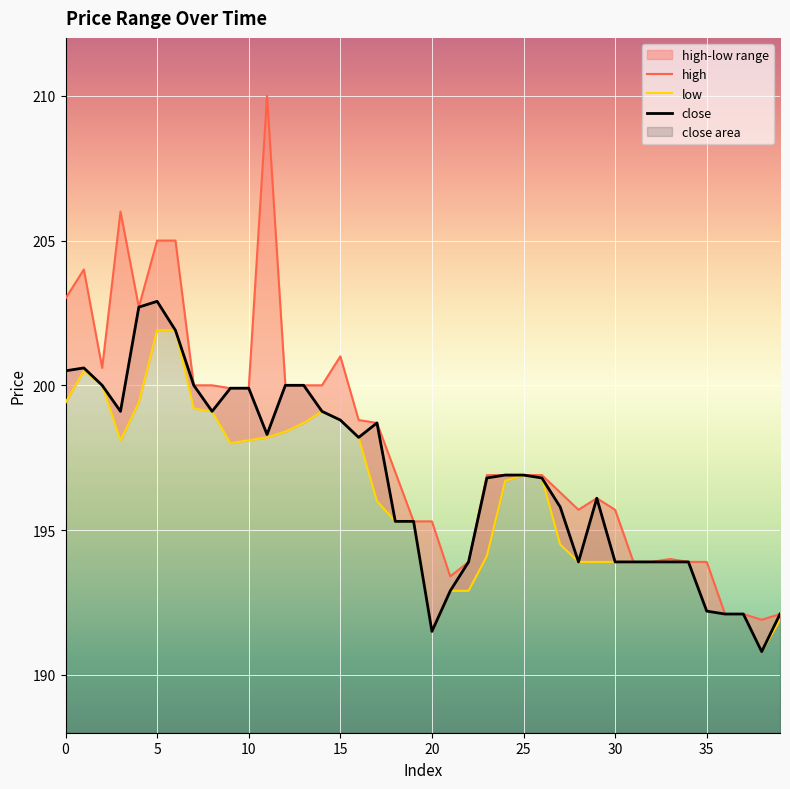

True or false: close has a value of 196.9 at 25.

True